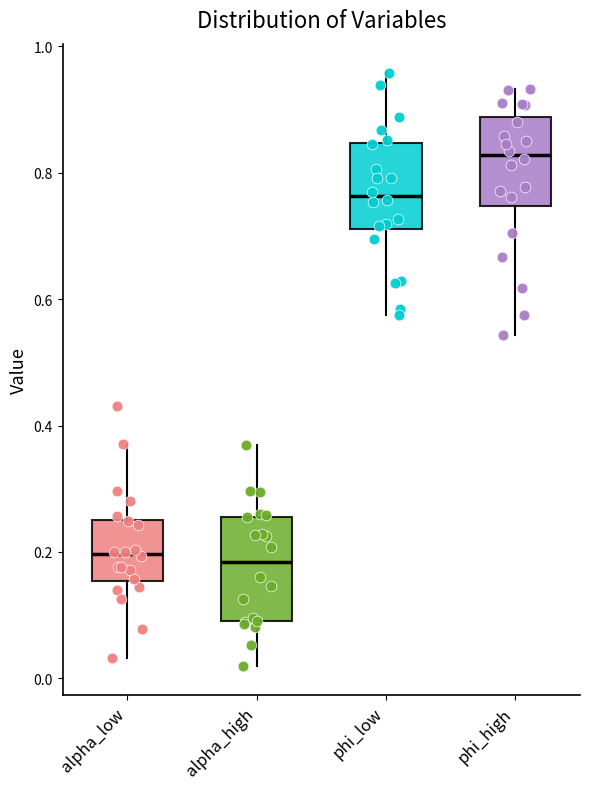

Reading left to right, transcribe this box plot: for each box, give where its median line is, the range the box spans, and where its two whiskers end, as read against the y-axis. The values are not printed on the chart, so give them approximately, as read against the axis.

alpha_low: median 0.20, box 0.16 to 0.26, whiskers 0.04 to 0.38
alpha_high: median 0.18, box 0.10 to 0.26, whiskers 0.02 to 0.36
phi_low: median 0.76, box 0.72 to 0.84, whiskers 0.58 to 0.96
phi_high: median 0.82, box 0.74 to 0.88, whiskers 0.54 to 0.94